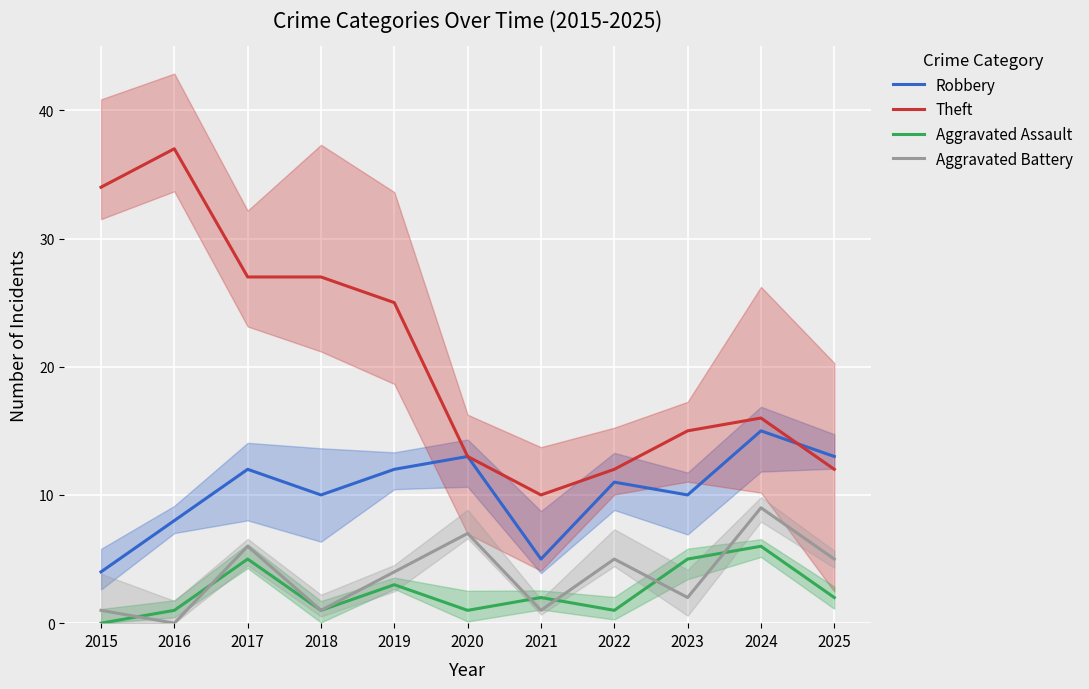

Which series has the widest spread of values?

Theft